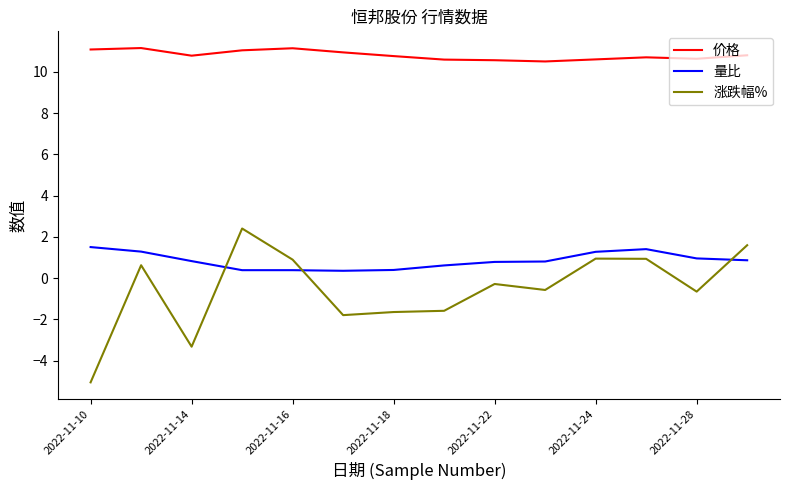

Which series has the largest range (max minus min)?

涨跌幅%